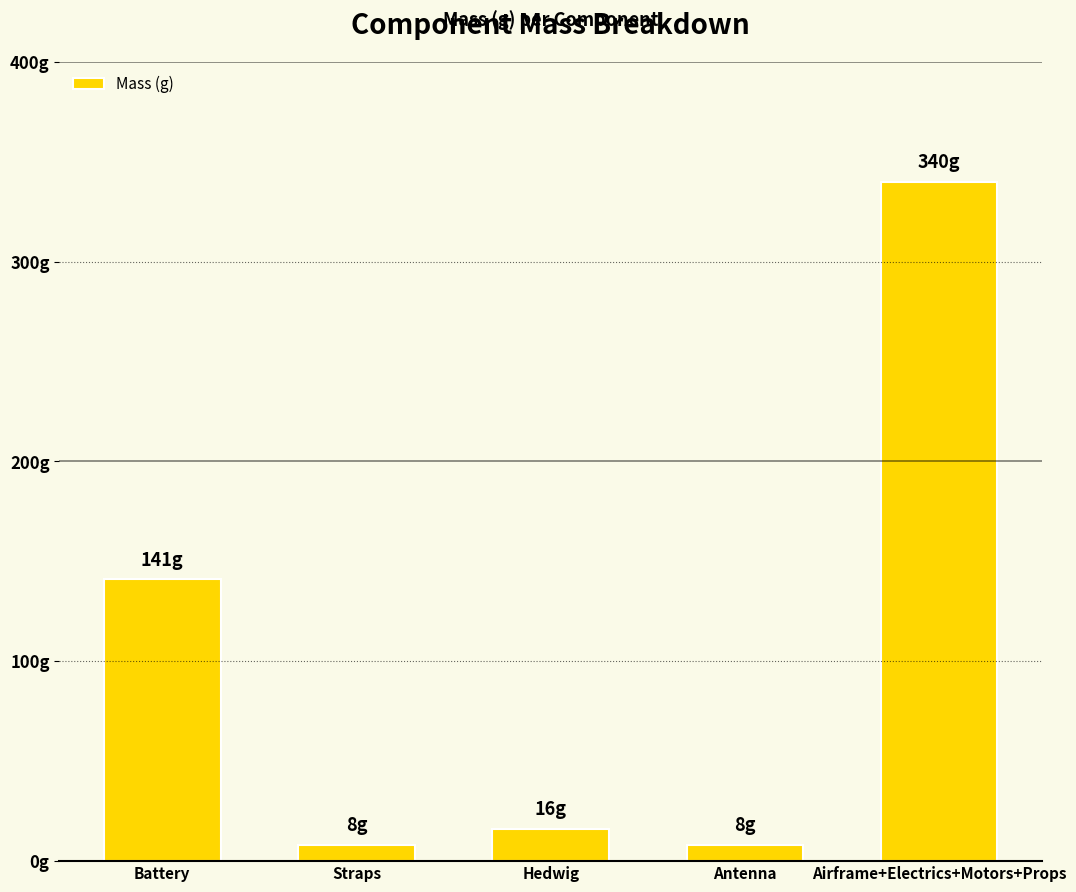

What is the difference between the maximum and minimum values?

332